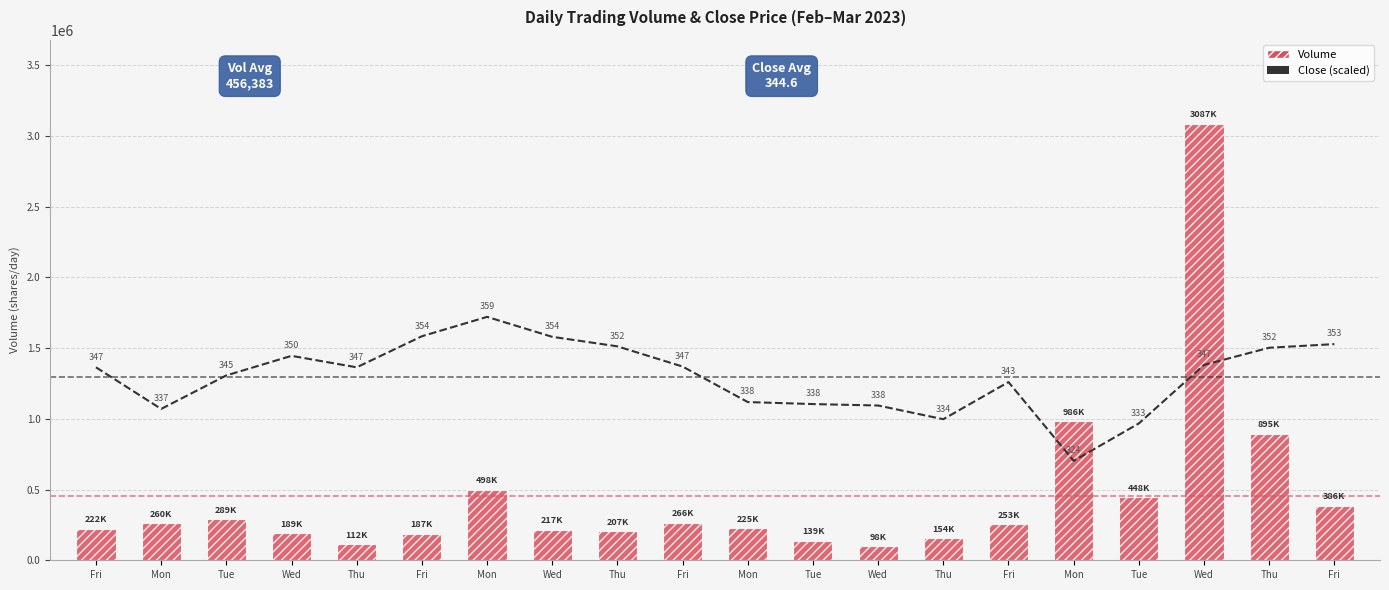

The Close (scaled) series shows 703127.3 at Mon. True or false?

True